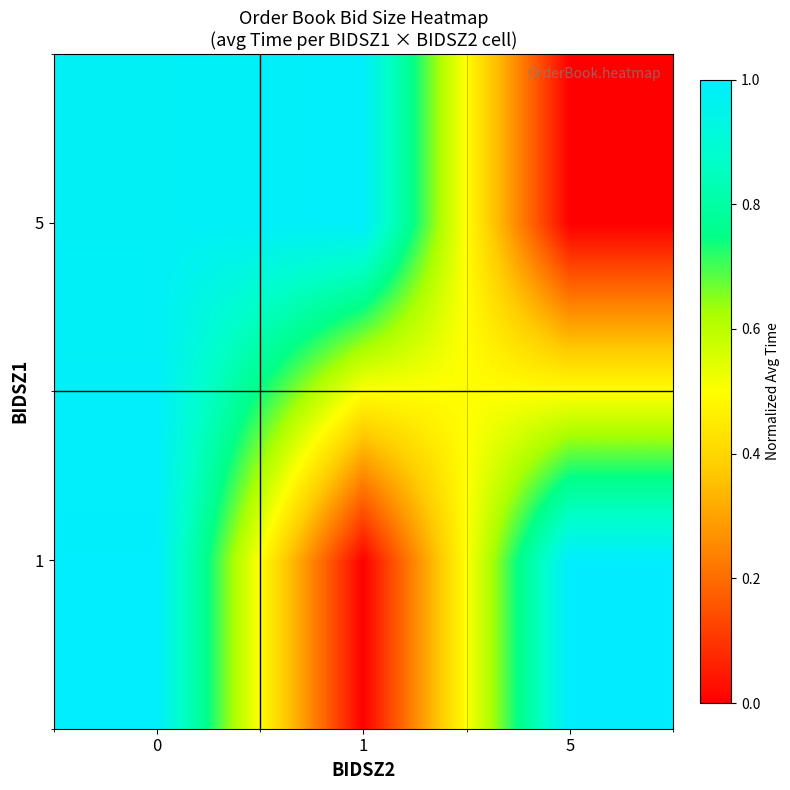

Reading left to right, what are all the values shown in this chart?

1: 0=1.0	1=0.0	5=1.0
5: 0=1.0	1=1.0	5=0.0